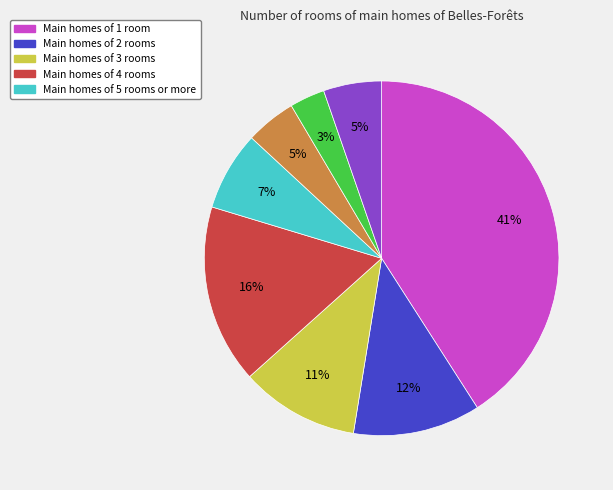

To the nearest percent, what is the difference between the largest and smallest slice percentages?

38%